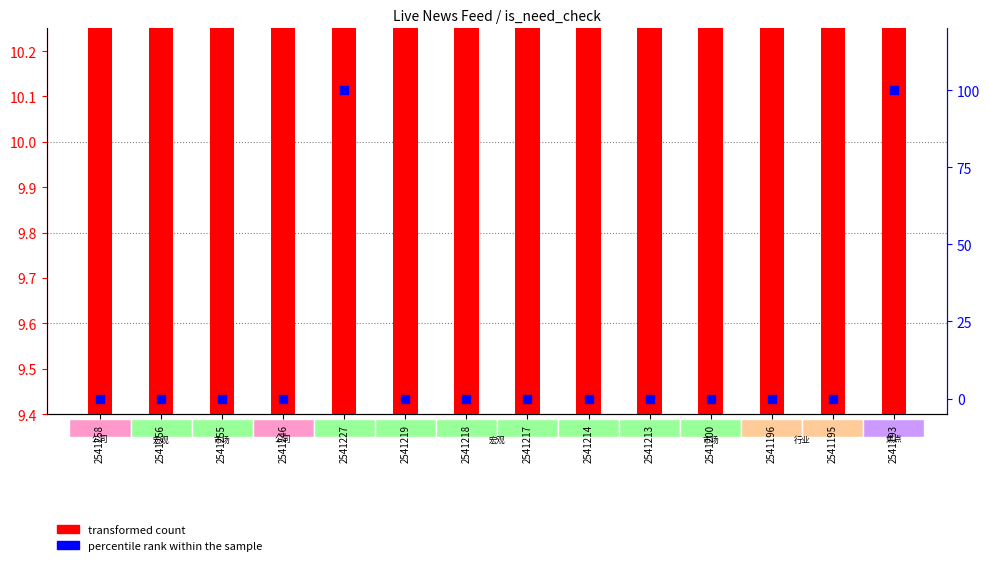

At which category is the sum across all series the highest?

2541227